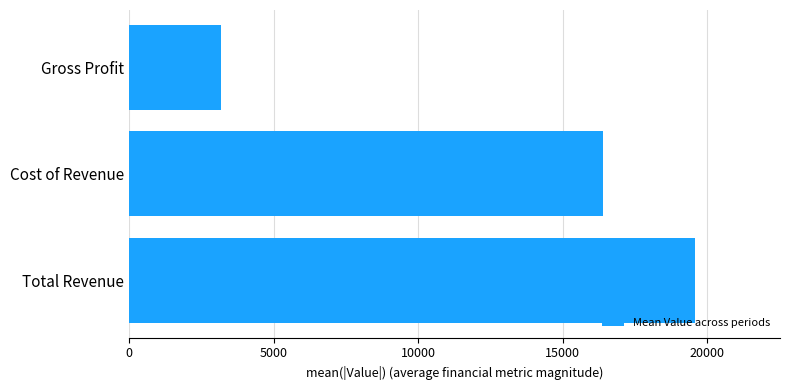

Rank the categories by value from highest to lowest.

Total Revenue, Cost of Revenue, Gross Profit